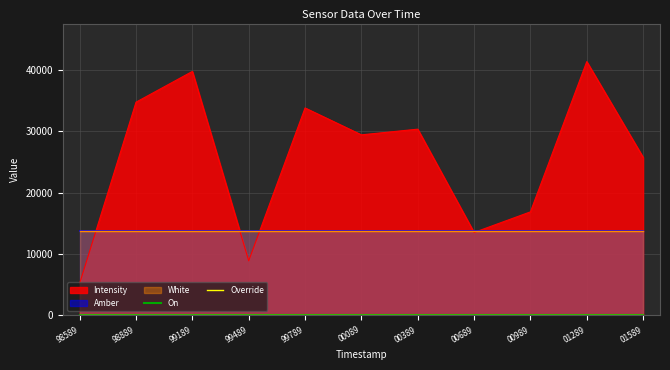

Reading left to right, transcribe all the data shown in this chart.

Intensity: 5229.3	34729.5	39740.5	8878.4	33787.0	29404.7	30331.2	13496.8	16856.1	41337.8	25742.7
Amber: 1.0	1.0	1.0	1.0	1.0	1.0	1.0	1.0	1.0	1.0	1.0
White: 1.0	1.0	1.0	1.0	1.0	1.0	1.0	1.0	1.0	1.0	1.0
On: 0.0	0.0	0.0	0.0	0.0	0.0	0.0	0.0	0.0	0.0	0.0
Override: 0.0	0.0	0.0	0.0	0.0	0.0	0.0	0.0	0.0	0.0	0.0